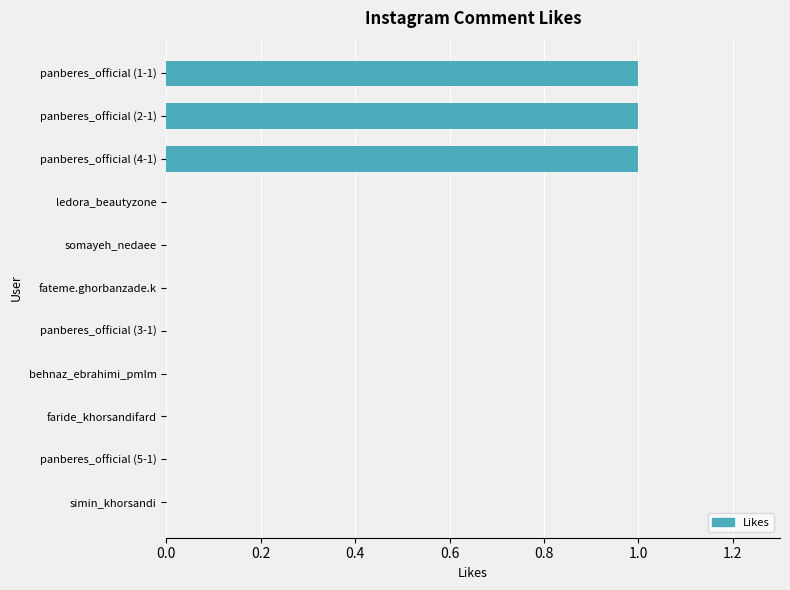

What is the maximum value shown in the chart?

1